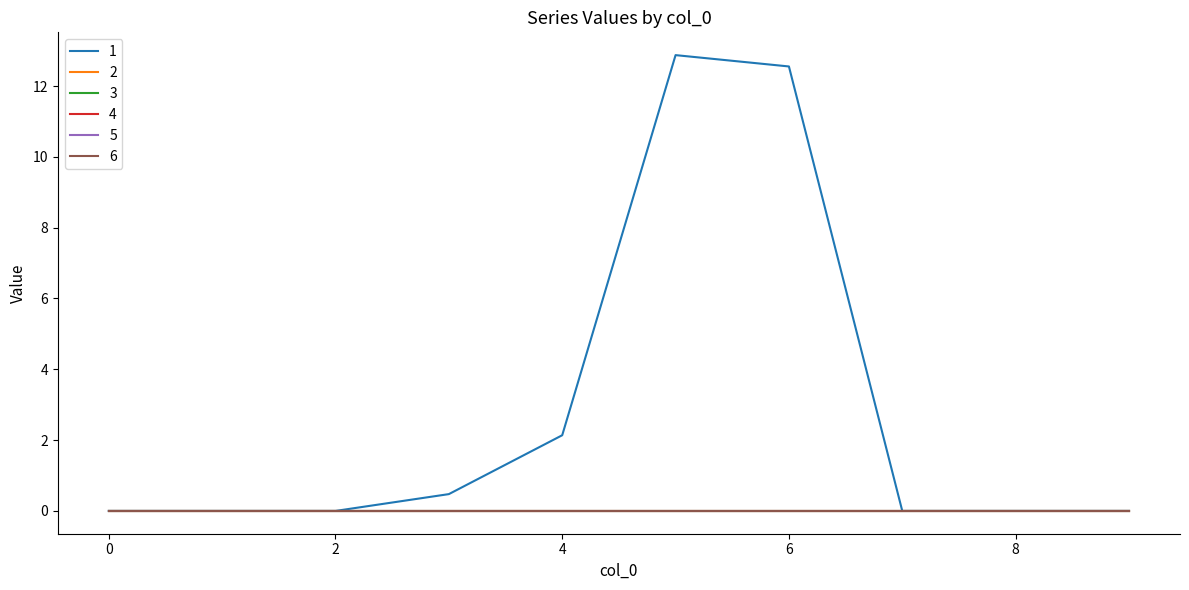

True or false: 5 has more than 0 points higher than both neighbors.

False